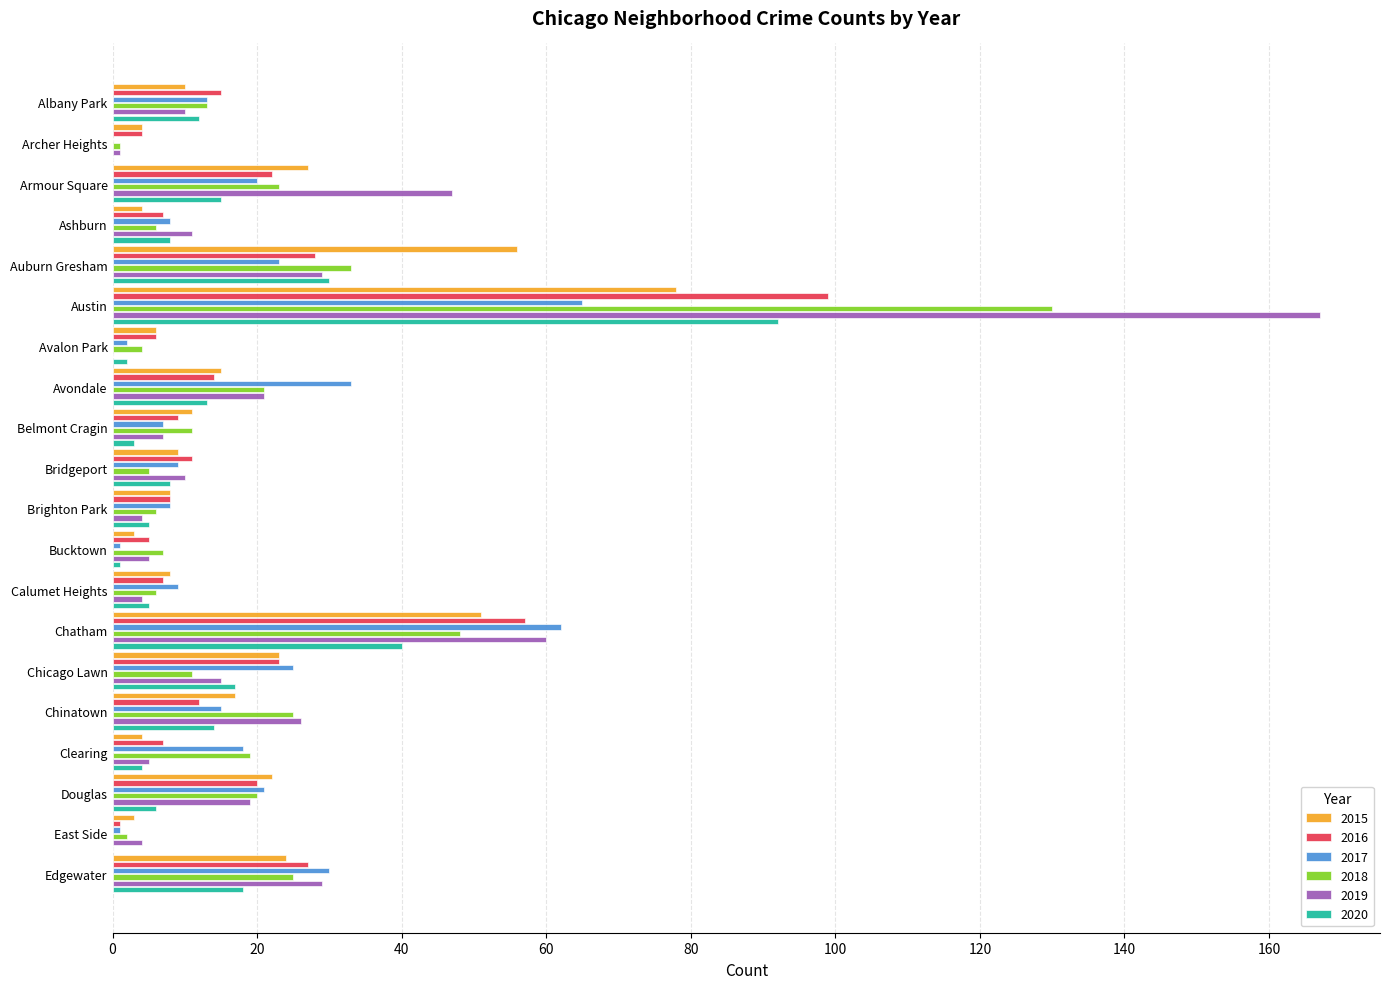

Count the number of data series in this chart.

6